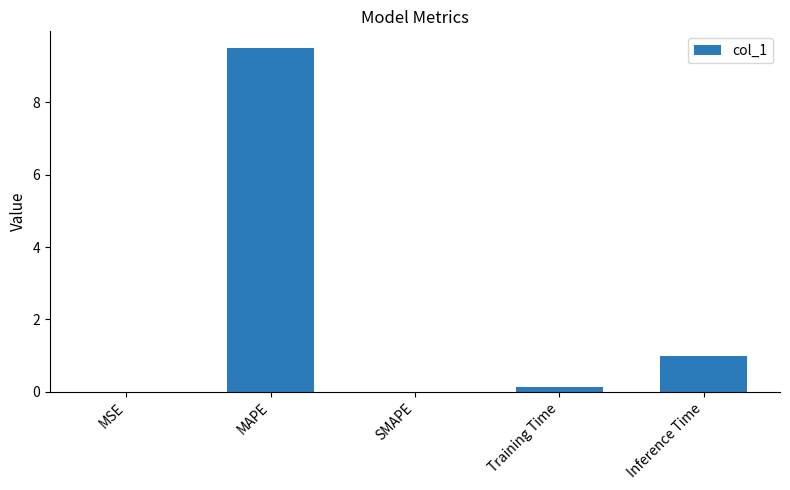

Which has a higher value, SMAPE or Inference Time?

Inference Time